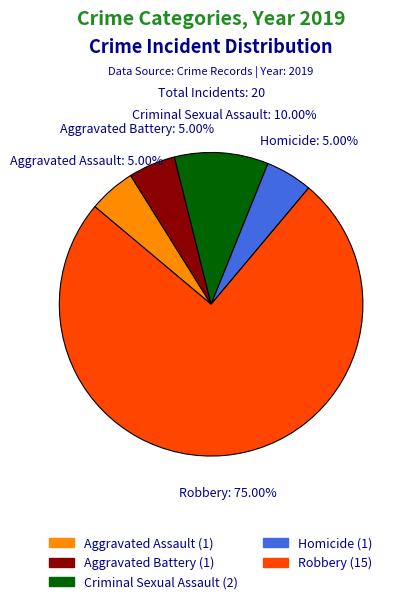

Does Homicide represent more than half of the total?

No